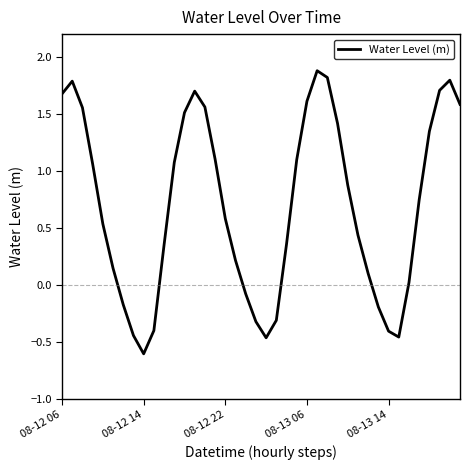

True or false: the data has more than 0 interior local peaks.

True